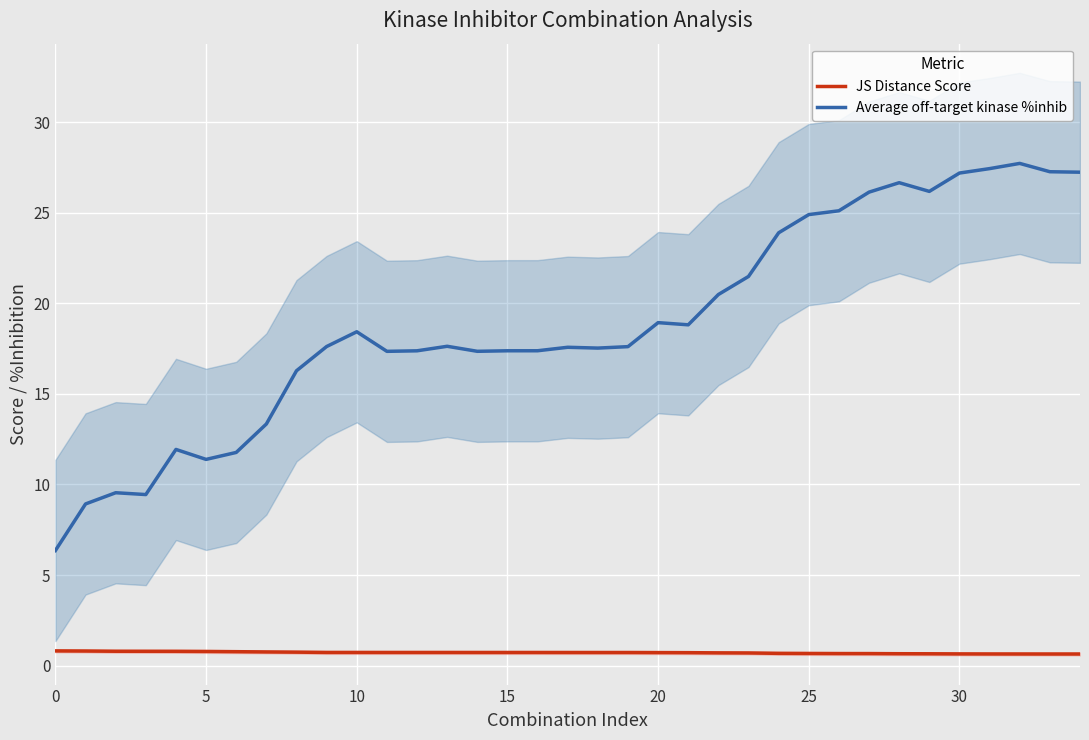

At which label does Average off-target kinase %inhib reach its peak?

32